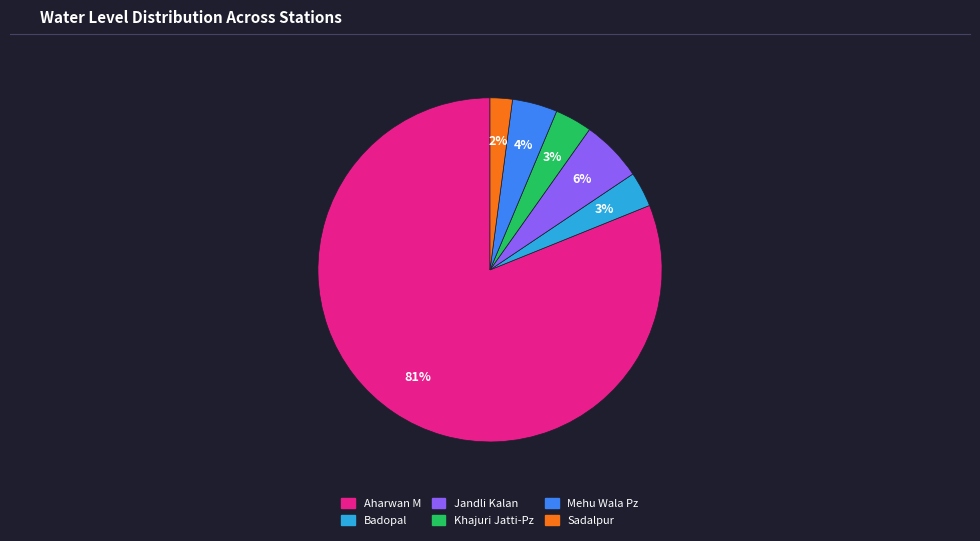

Is it true that Aharwan M is 71% of the pie?

False